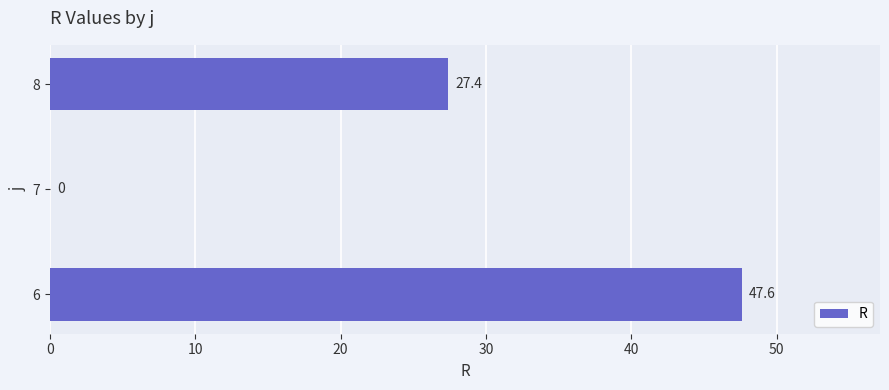

What is the change in value from 7 to 8?

+27.4